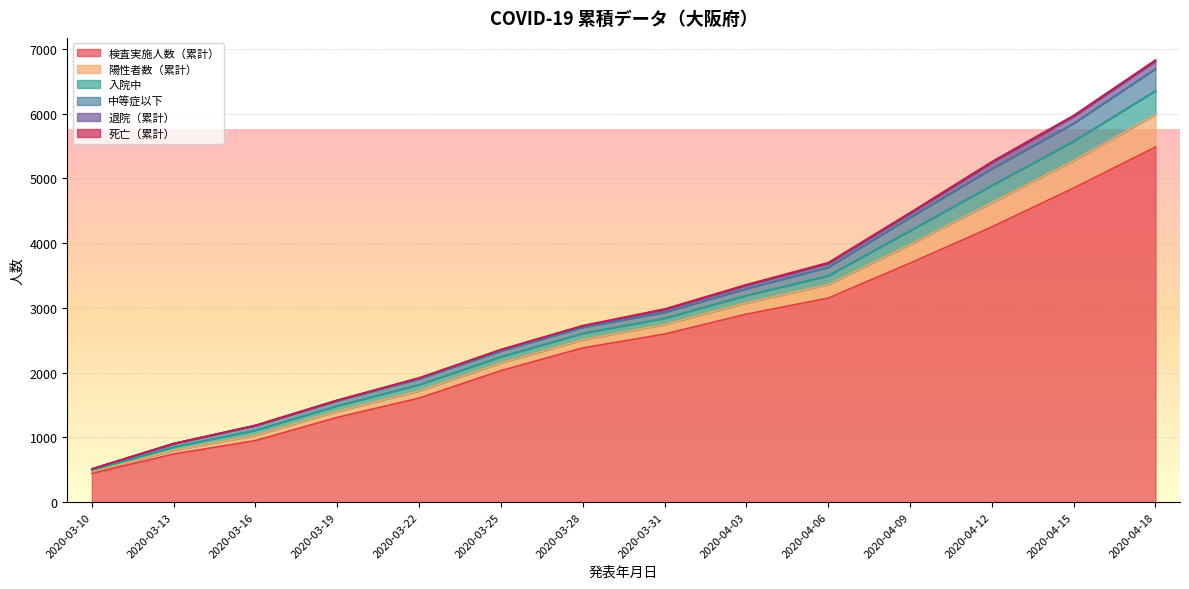

True or false: 退院（累計） has a value of 95 at 2020-04-12.

True